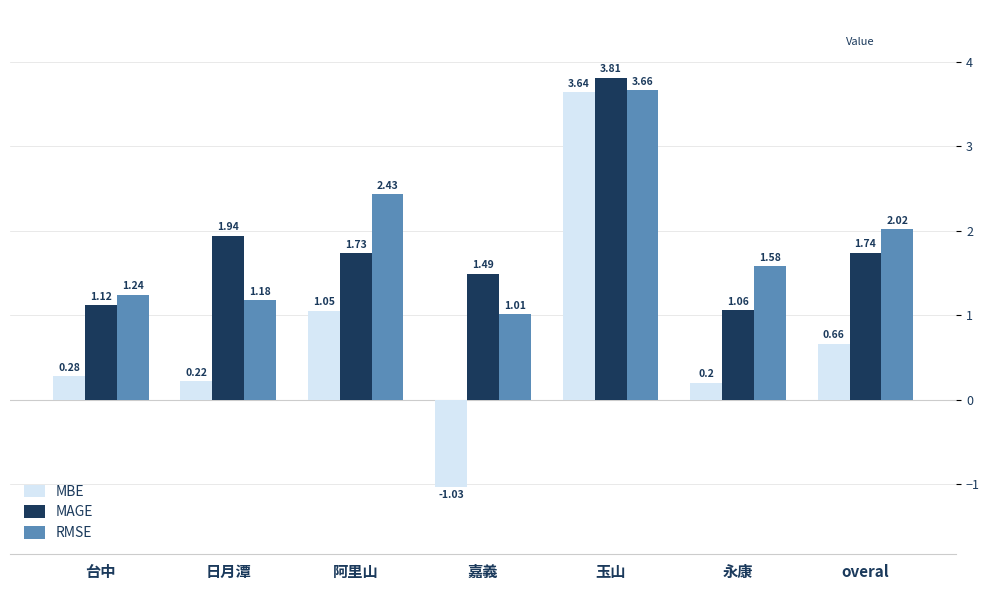

Which series has the widest spread of values?

MBE